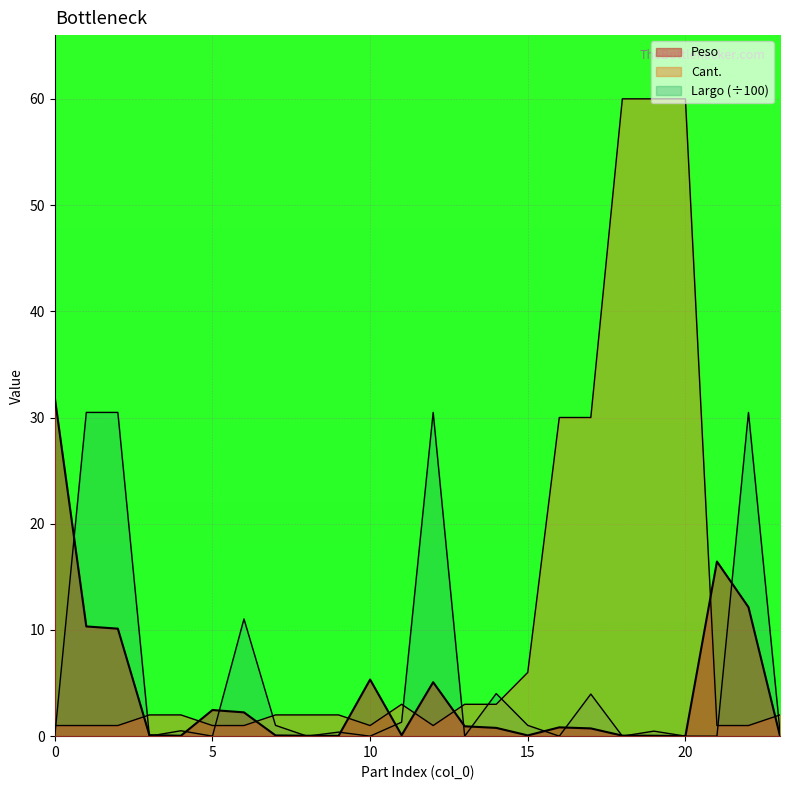

At which category does Peso reach its first local peak?

5